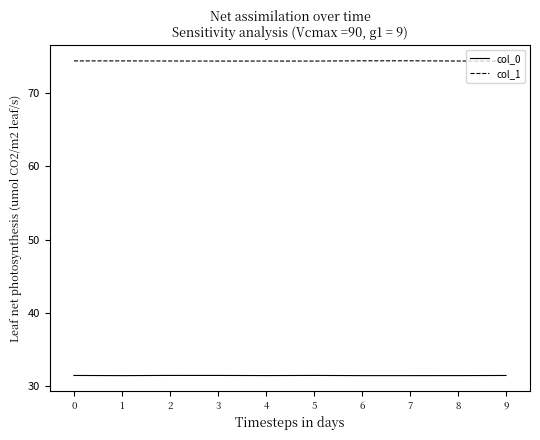

What is the difference between the highest and lowest values at 5?

42.9